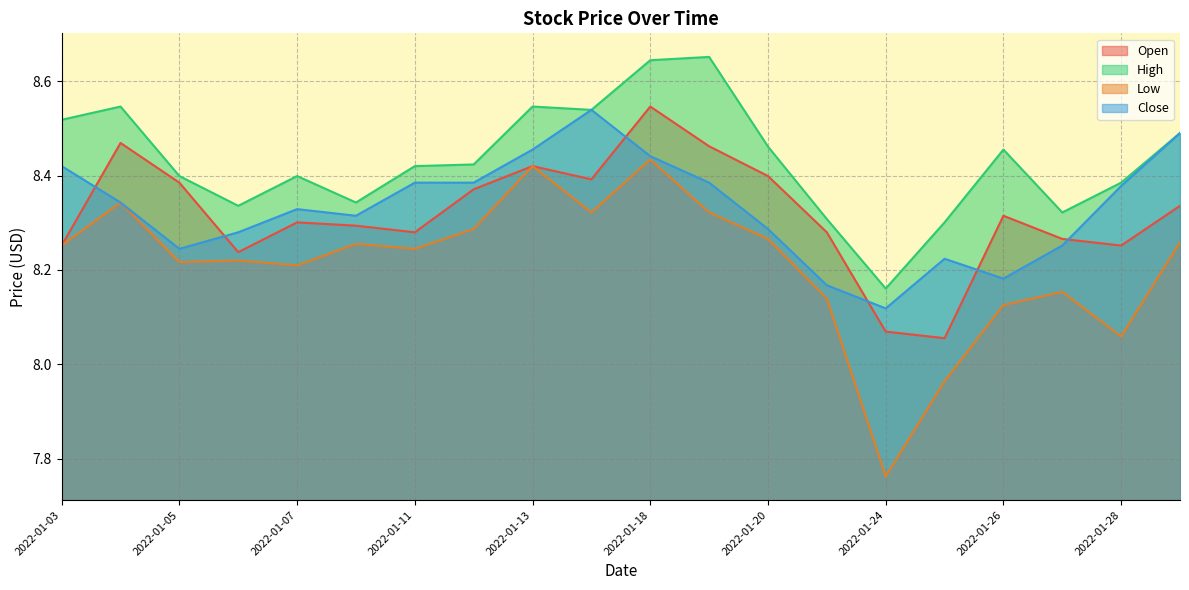

Which has a higher value, 2022-01-05 or 2022-01-31?

2022-01-05